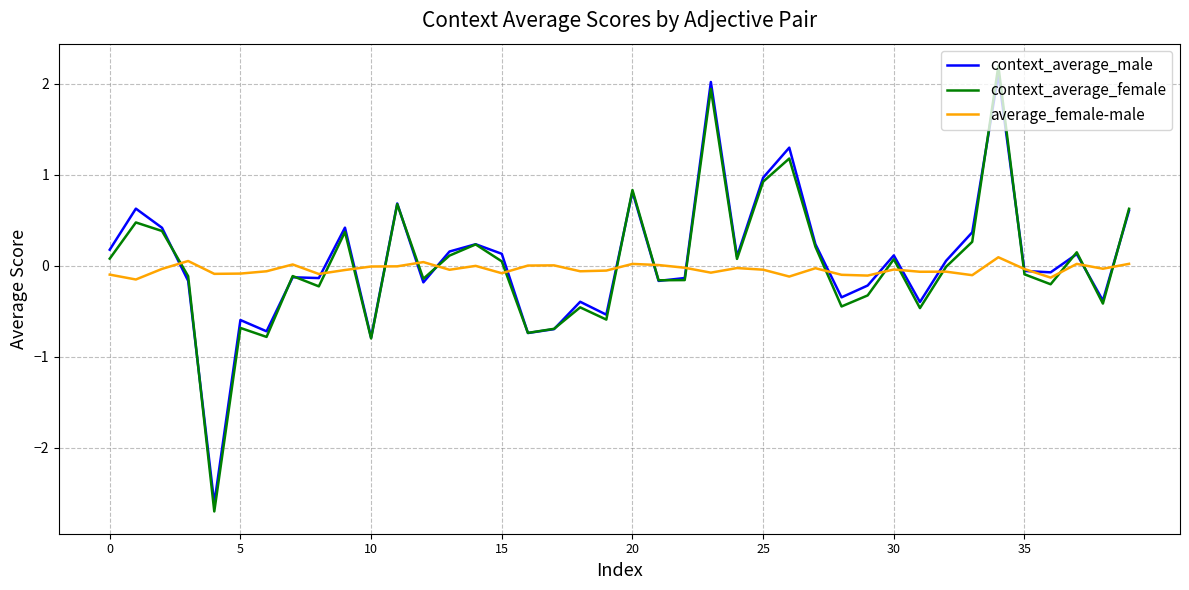

Which series has the largest range (max minus min)?

context_average_female